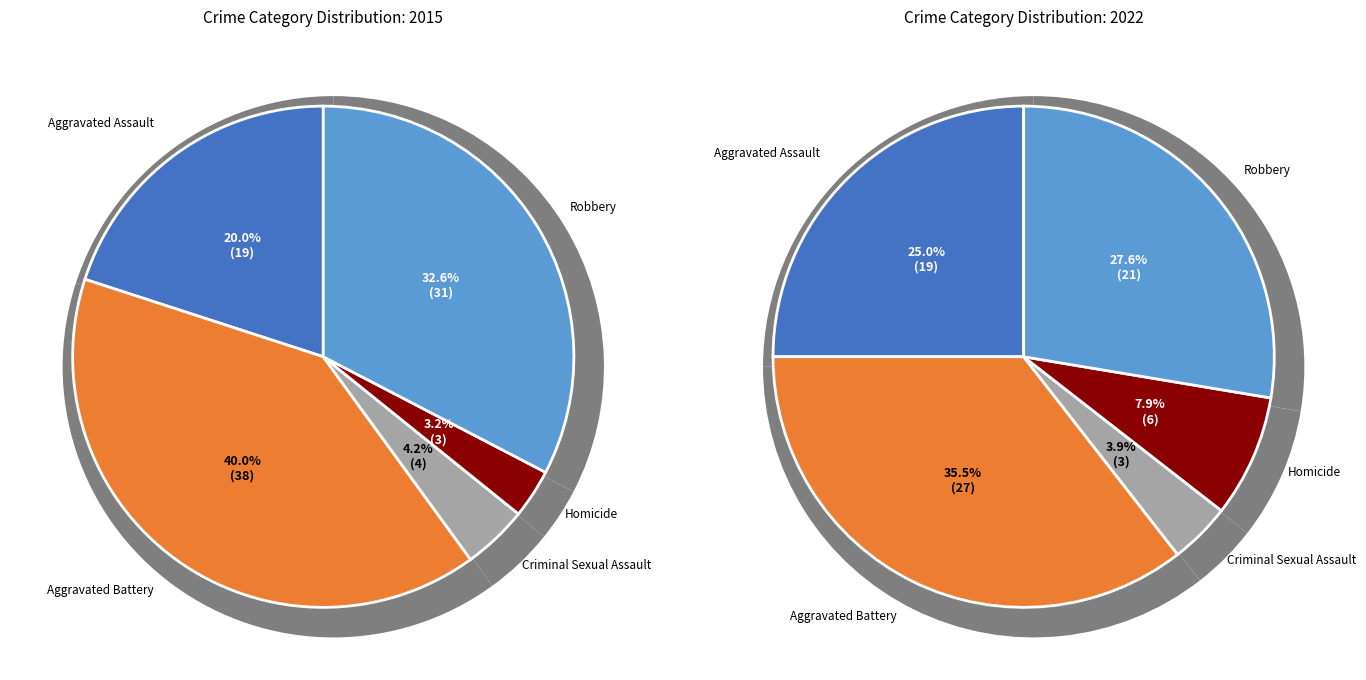

Is it true that Aggravated Battery is 27% of the pie?

False